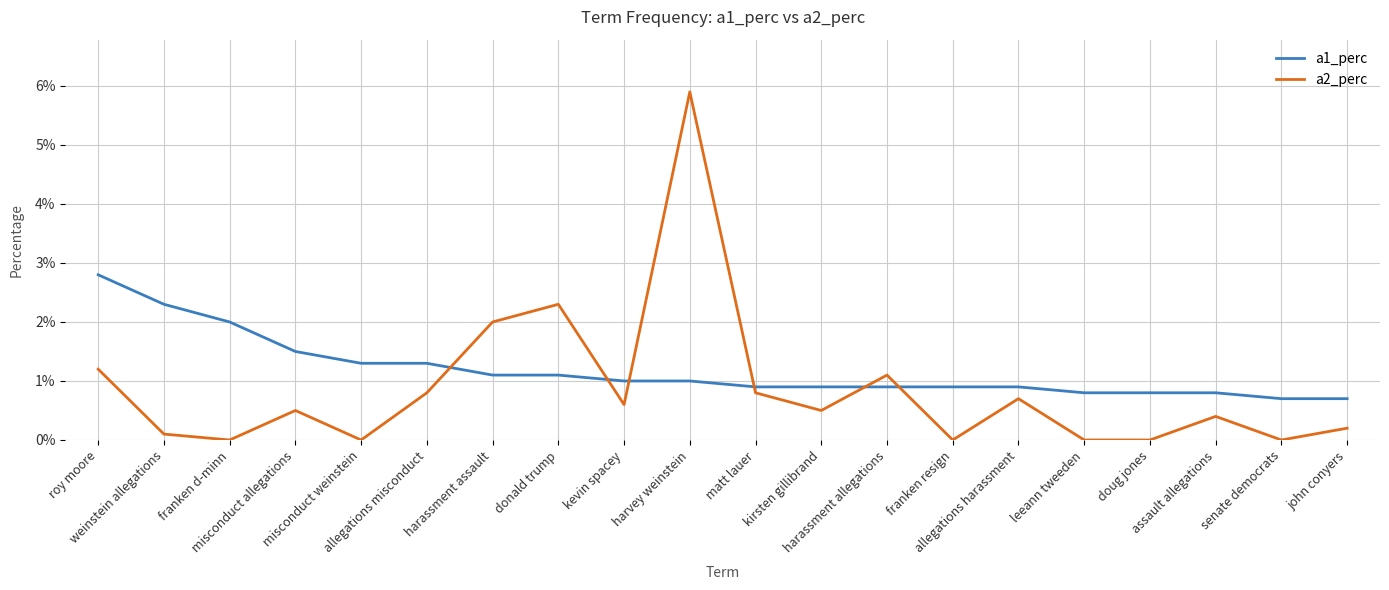

Where is a2_perc nearest to the value 0?

franken d-minn